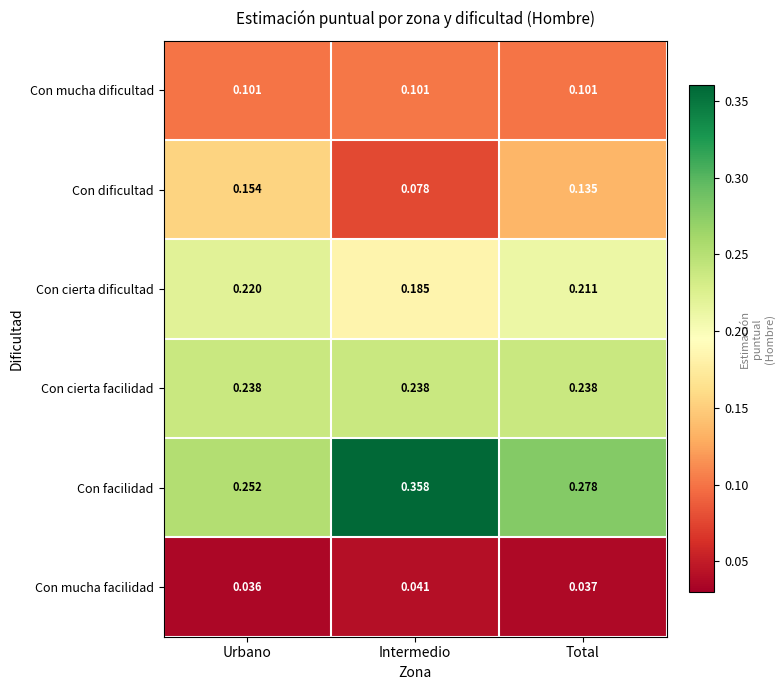

Is the value of Con facilidad at Urbano greater than the value of Con cierta facilidad at Urbano?

Yes